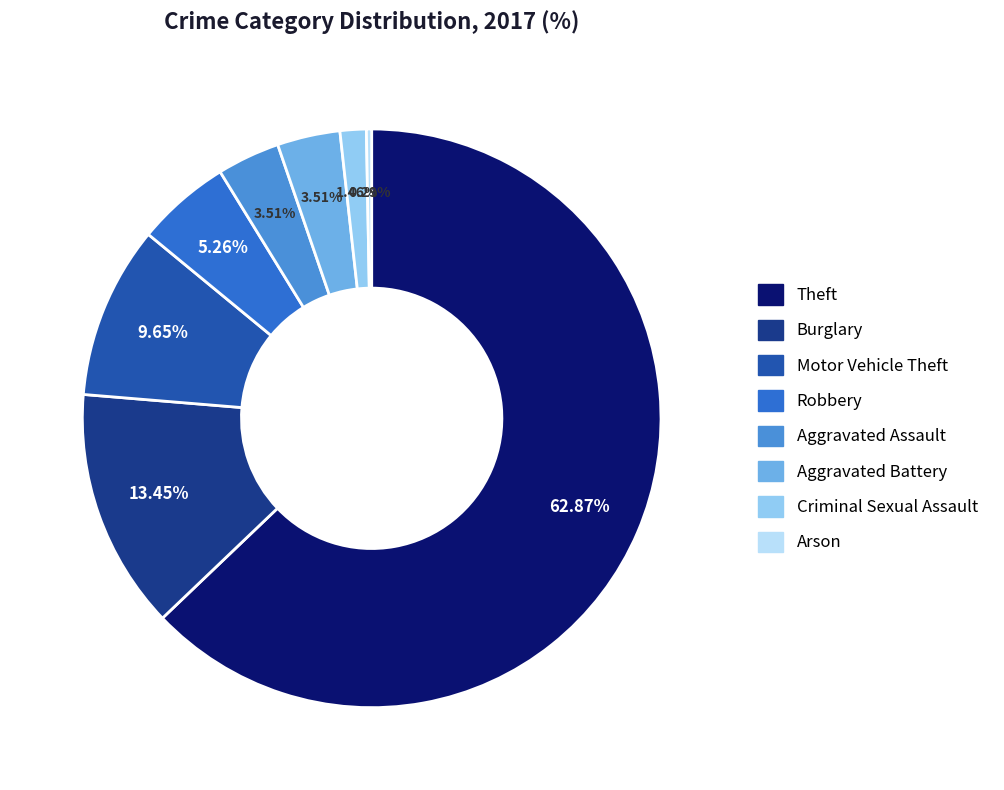

To the nearest percent, what percentage of the pie is Robbery?

5%